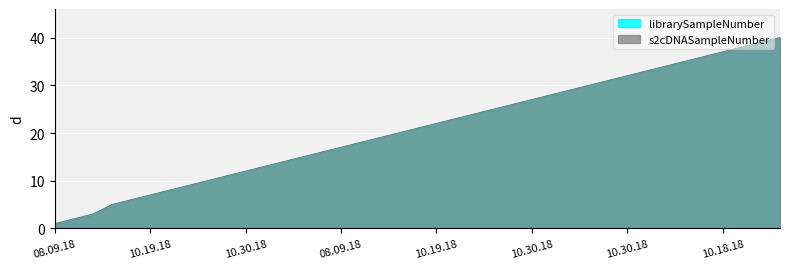

At how many categories does at least one series exceed 14?

26